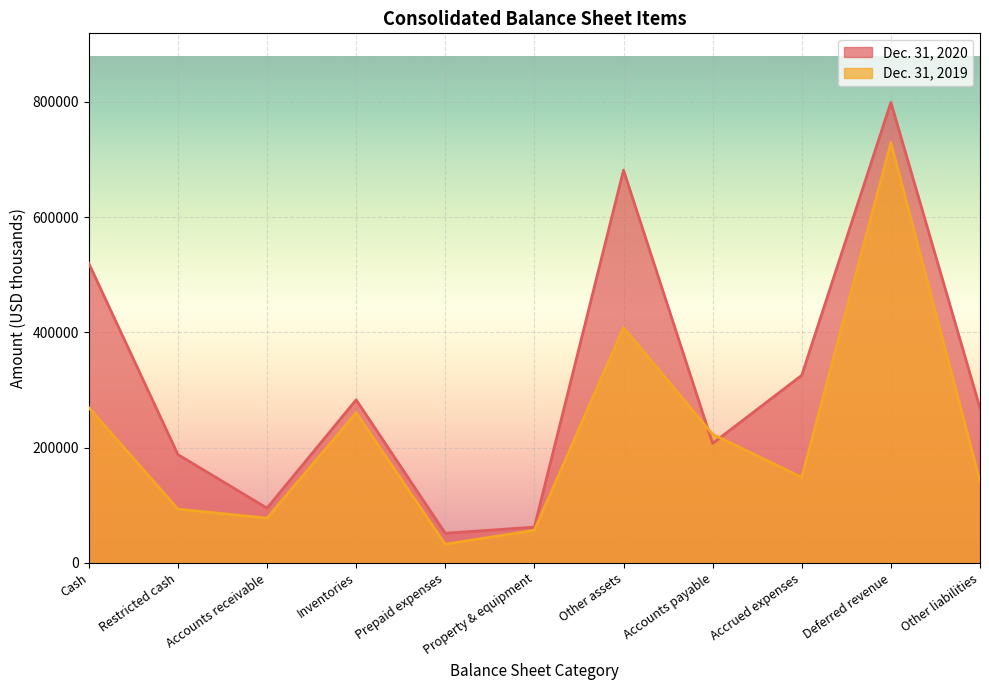

What is the total value across all series at Other assets?

1090068